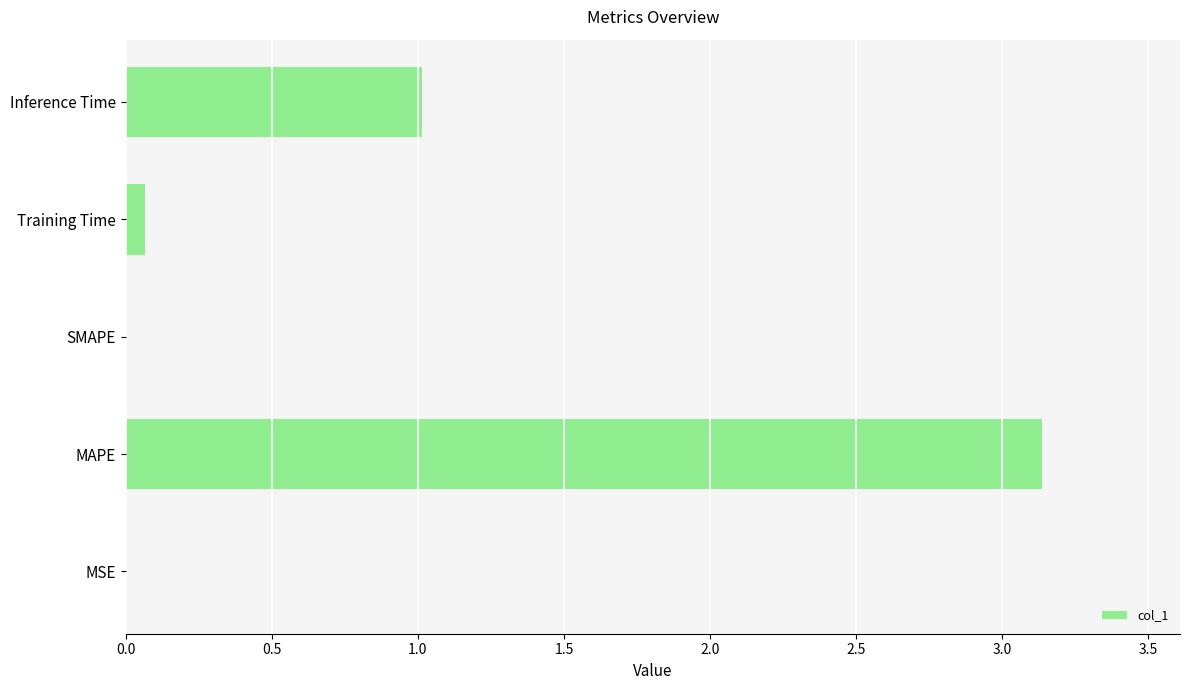

Which category has the highest value across all series?

MAPE